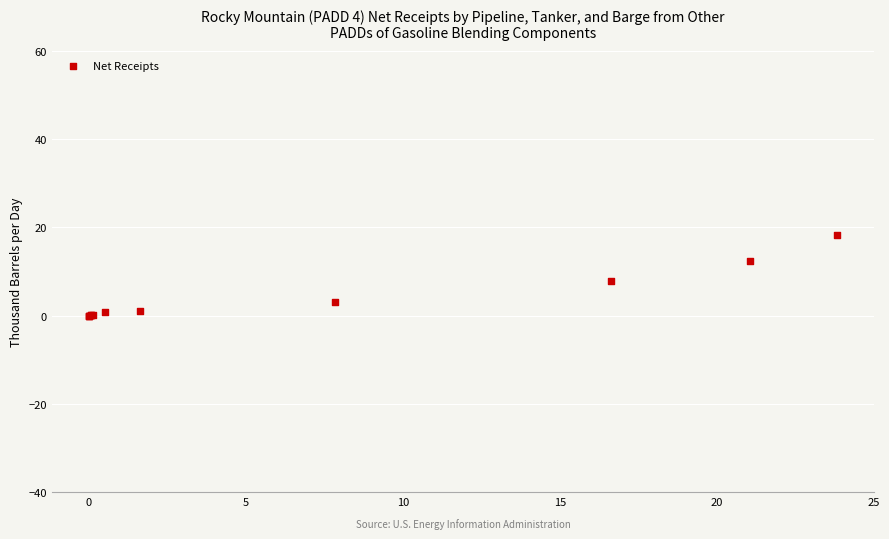

What Y value in the scatter plot is closest to 9?

7.8